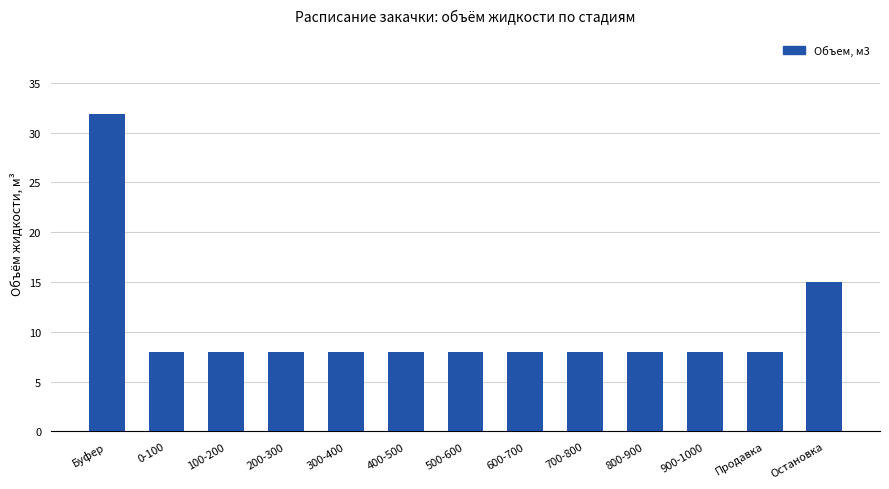

Approximately how many times larger is the value at 500-600 compared to 400-500?

1.0